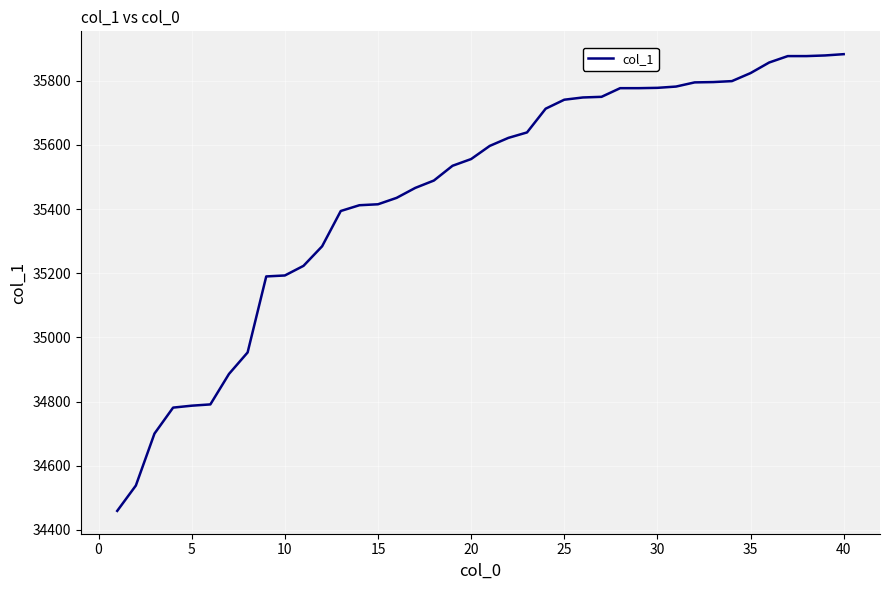

What is the maximum value shown in the chart?

35883